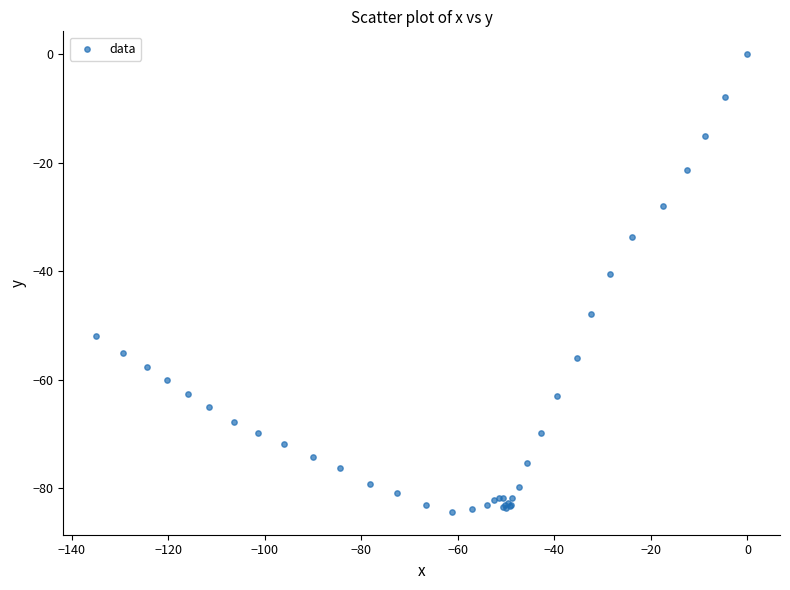

What Y value in the scatter plot is closest to -42?

-40.5